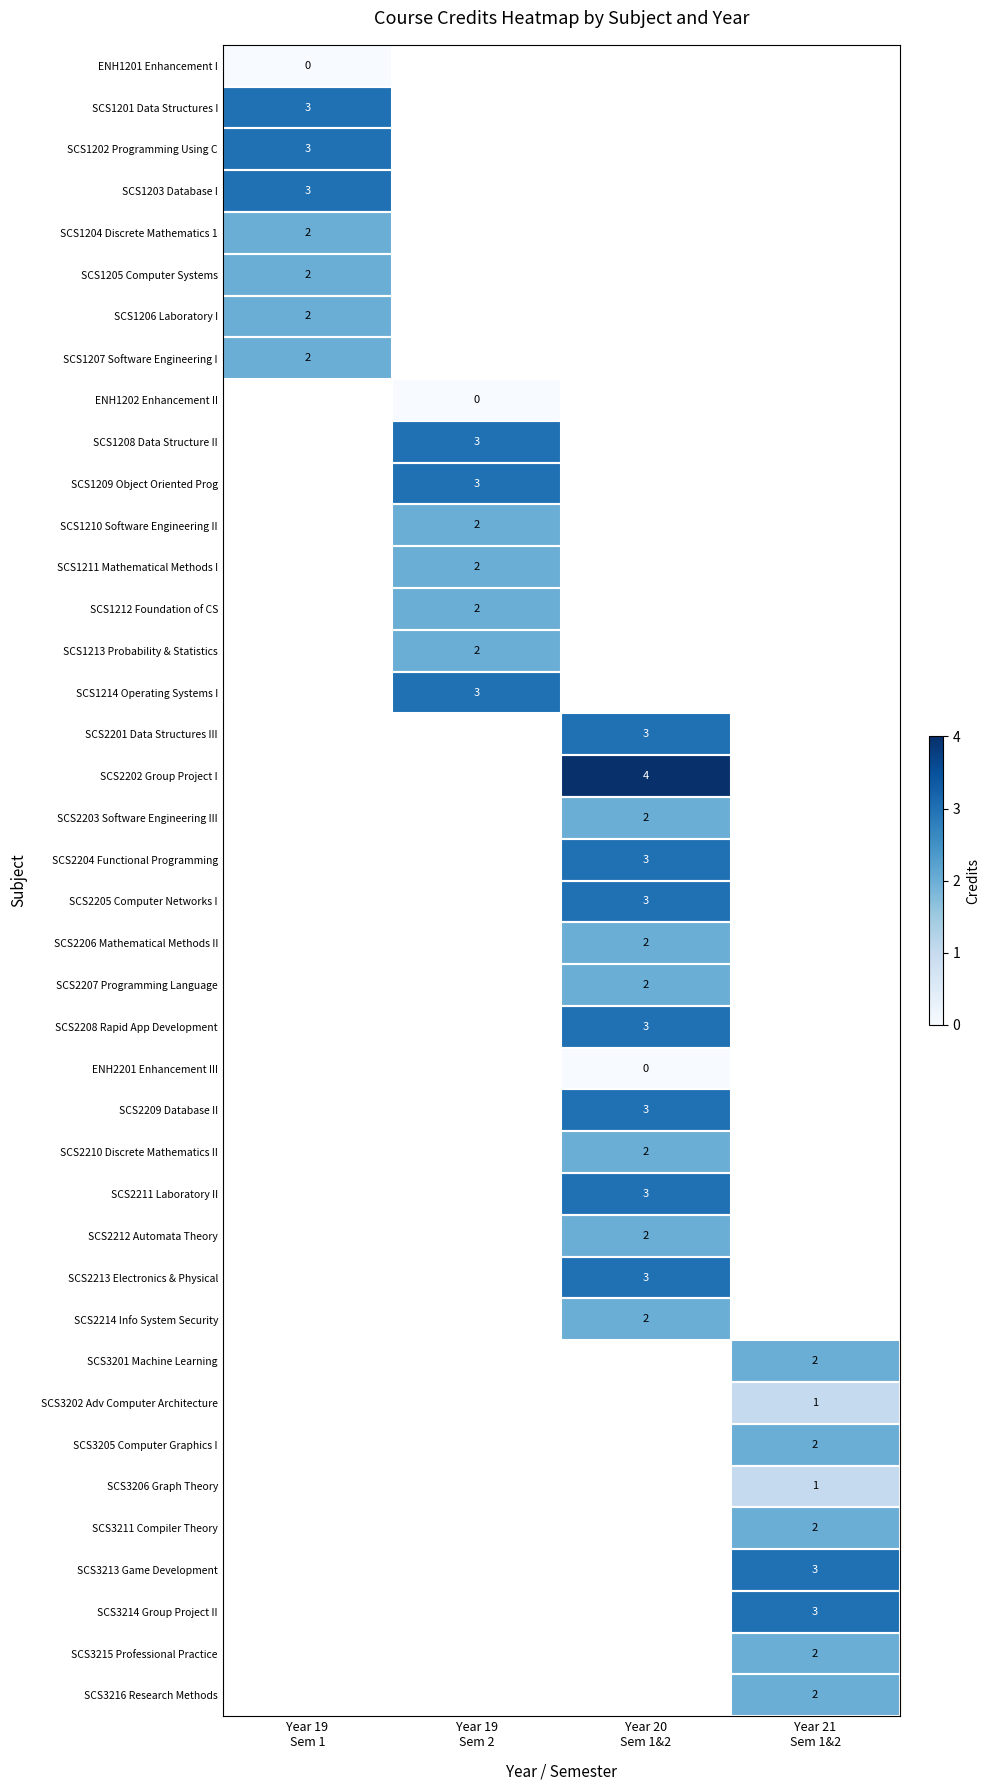

Which label corresponds to the largest value in the chart?

Year 20
Sem 1&2